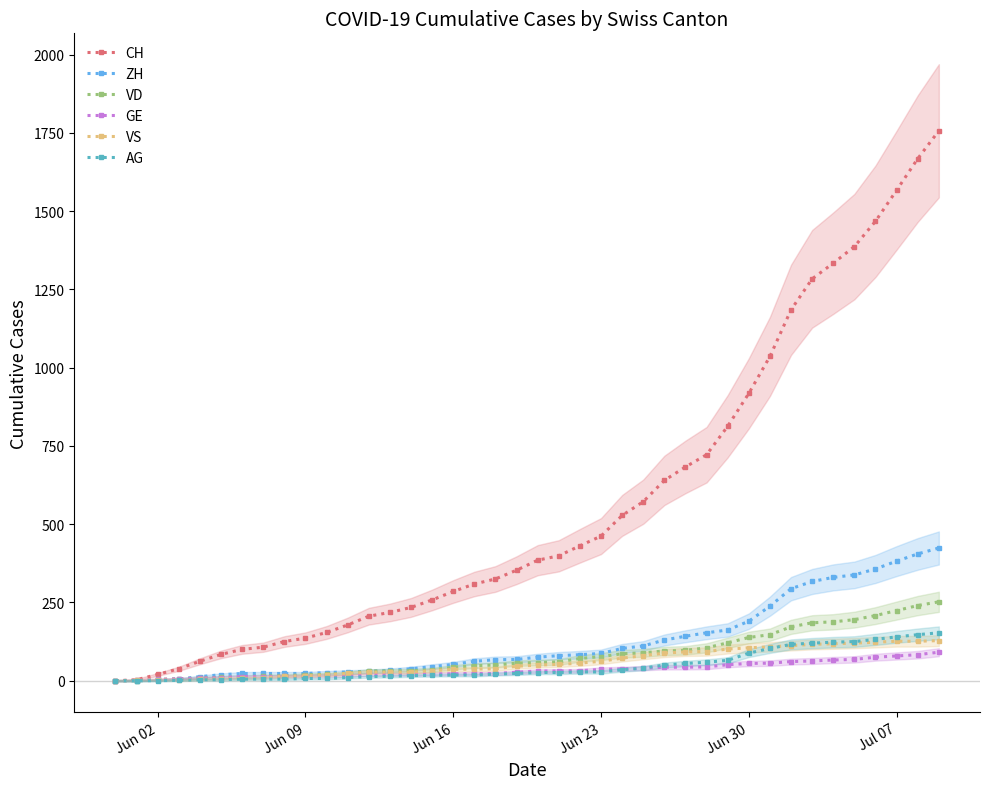

True or false: VD has more than 0 points higher than both neighbors.

False